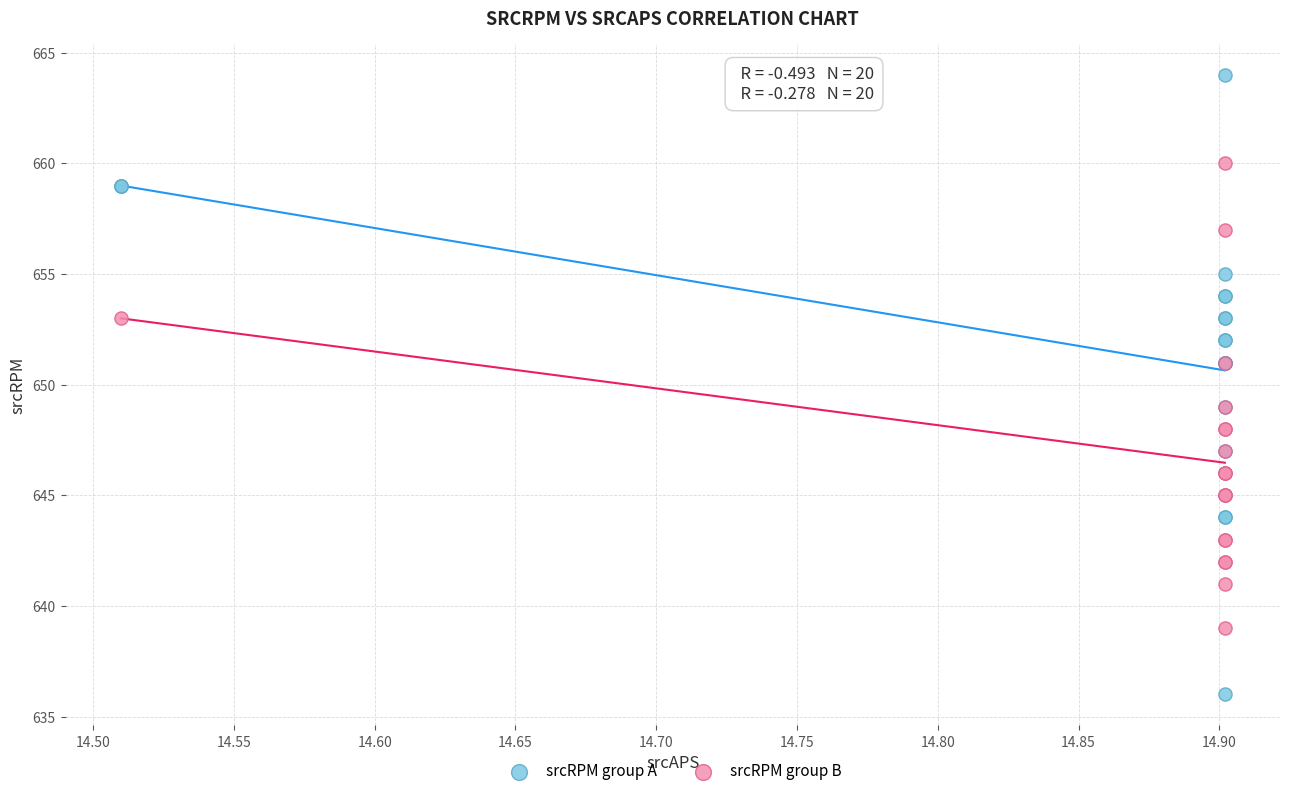

Which series has the largest Y range (max minus min)?

srcRPM group A